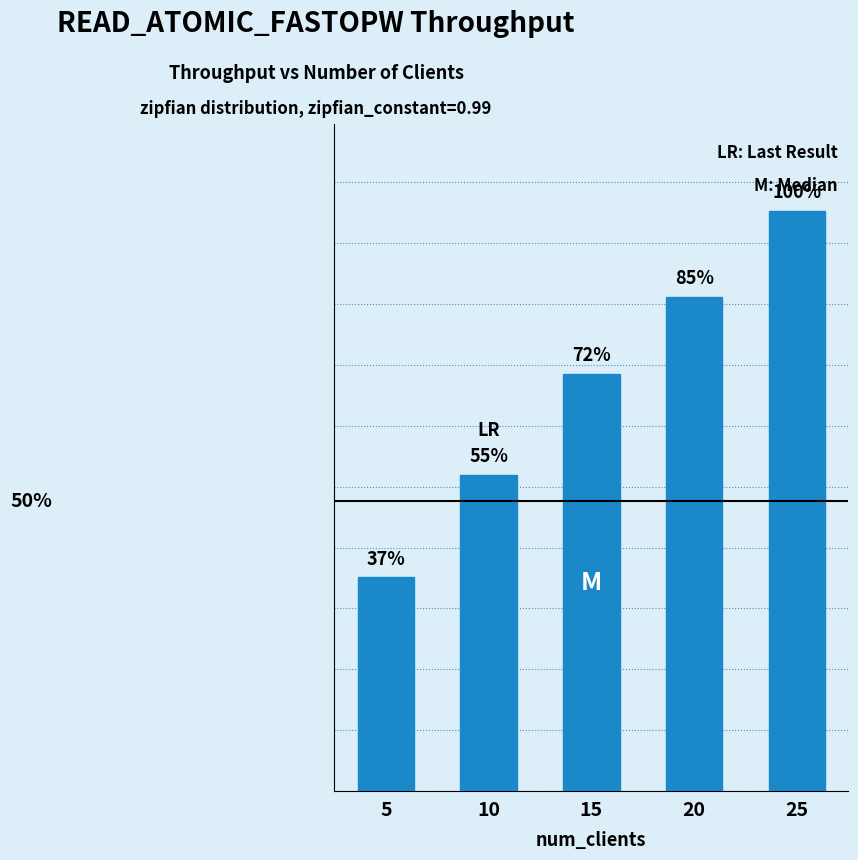

True or false: the data shows 17411.7 at 25.

False